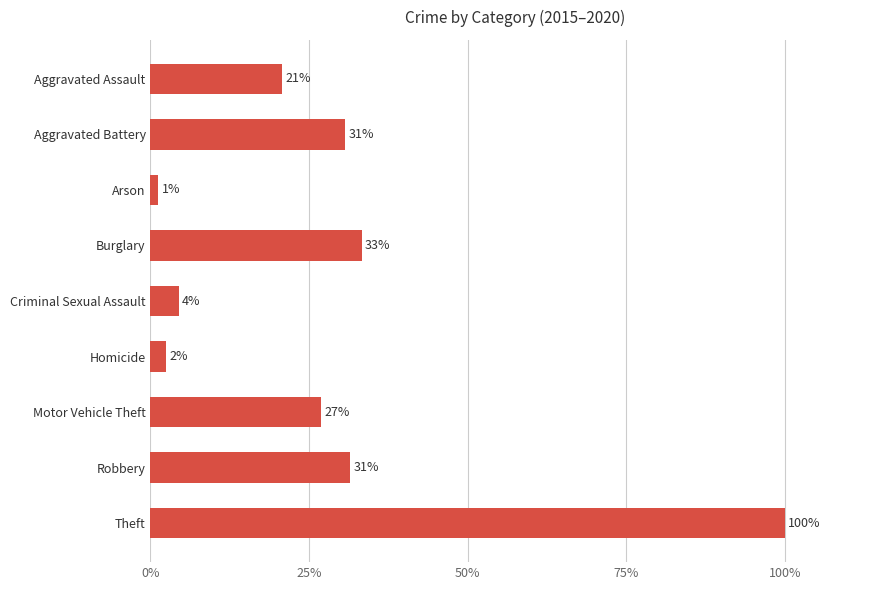

Are the bars horizontal?

Yes